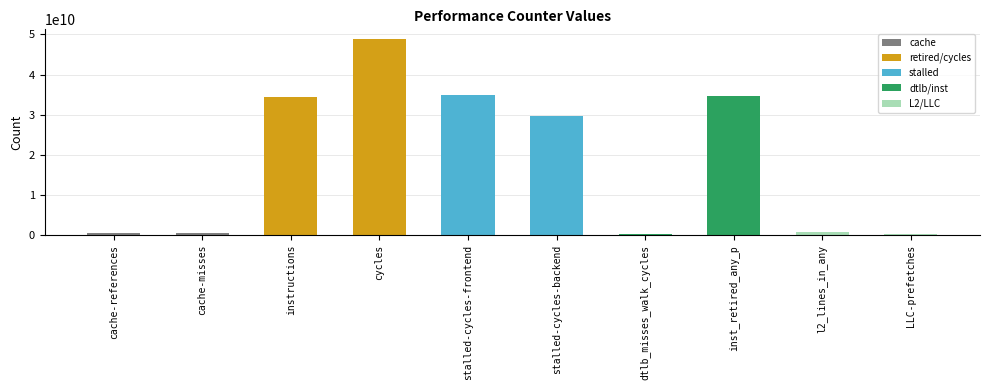

What is the label of the 6th bar from the left?

stalled-cycles-backend